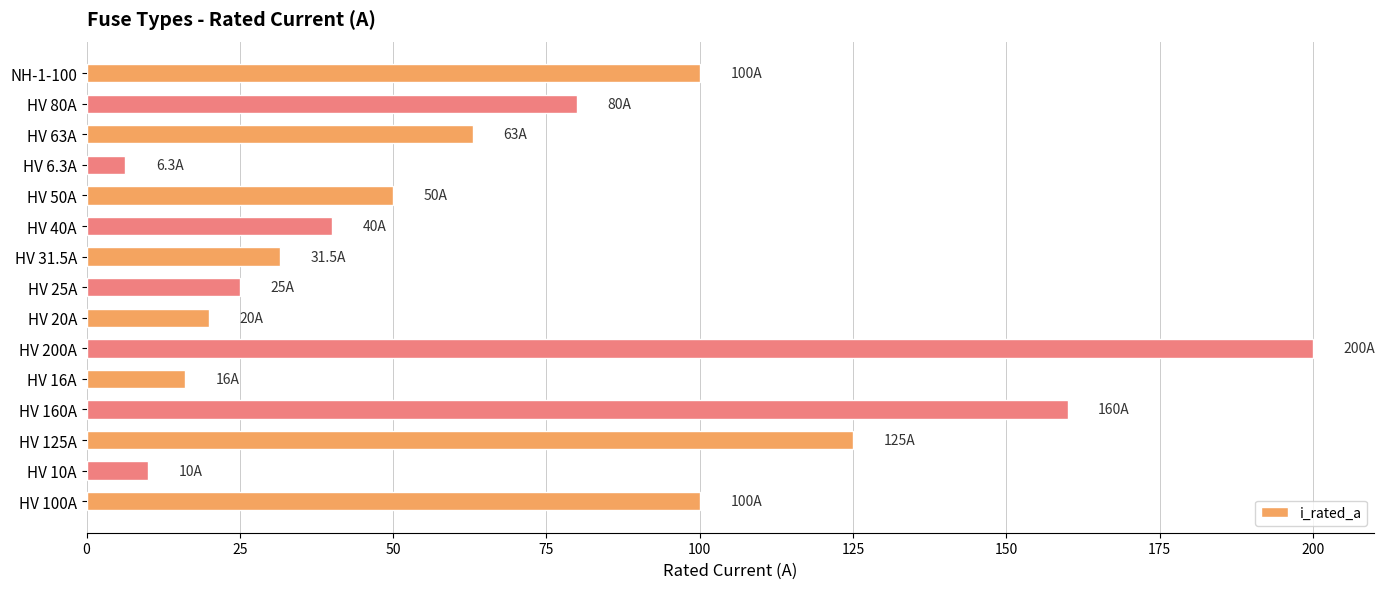

True or false: the data shows 172.8 at HV 100A.

False